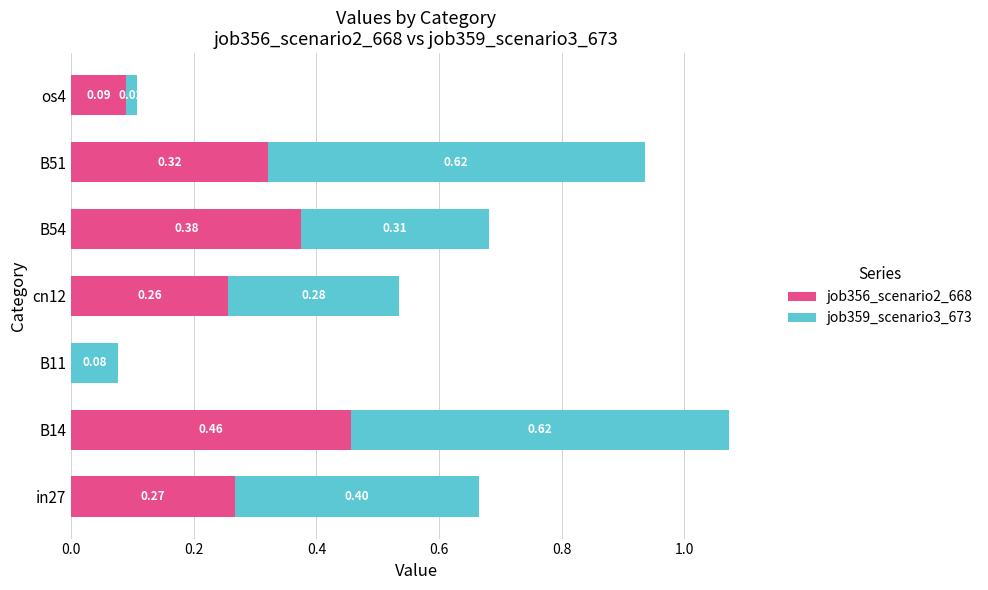

How many values in the job356_scenario2_668 series exceed 0?

6